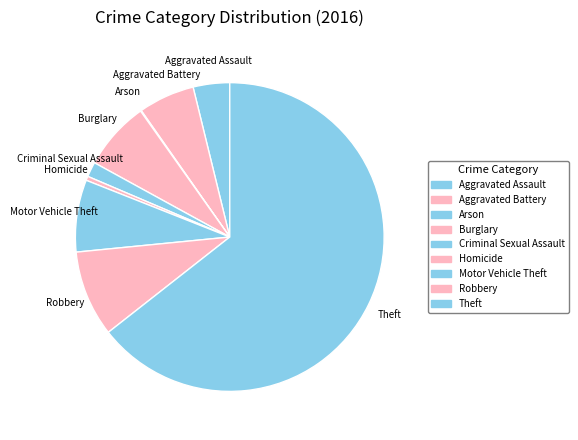

How many slices are in this pie chart?

9